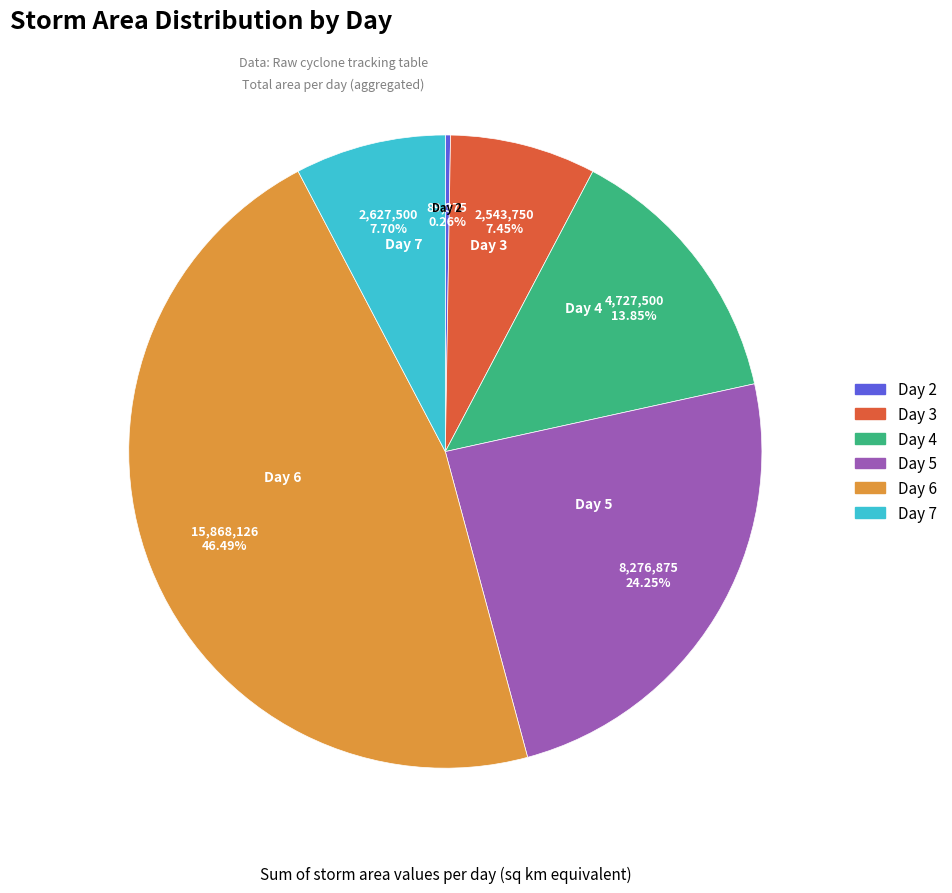

Is there a majority slice in this chart?

No